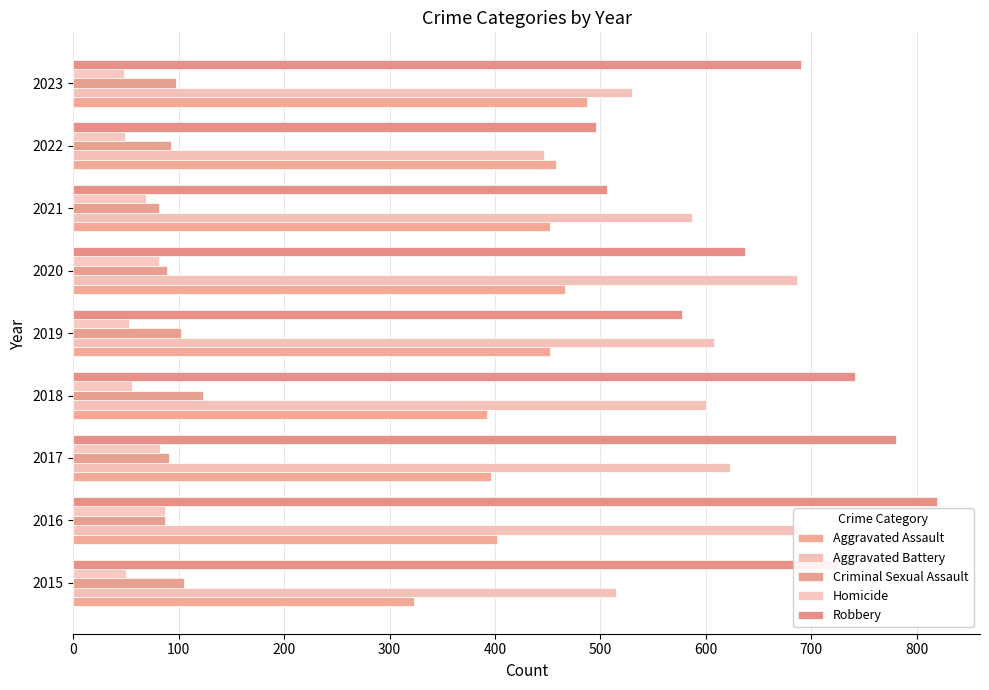

What is the smallest value displayed?

48